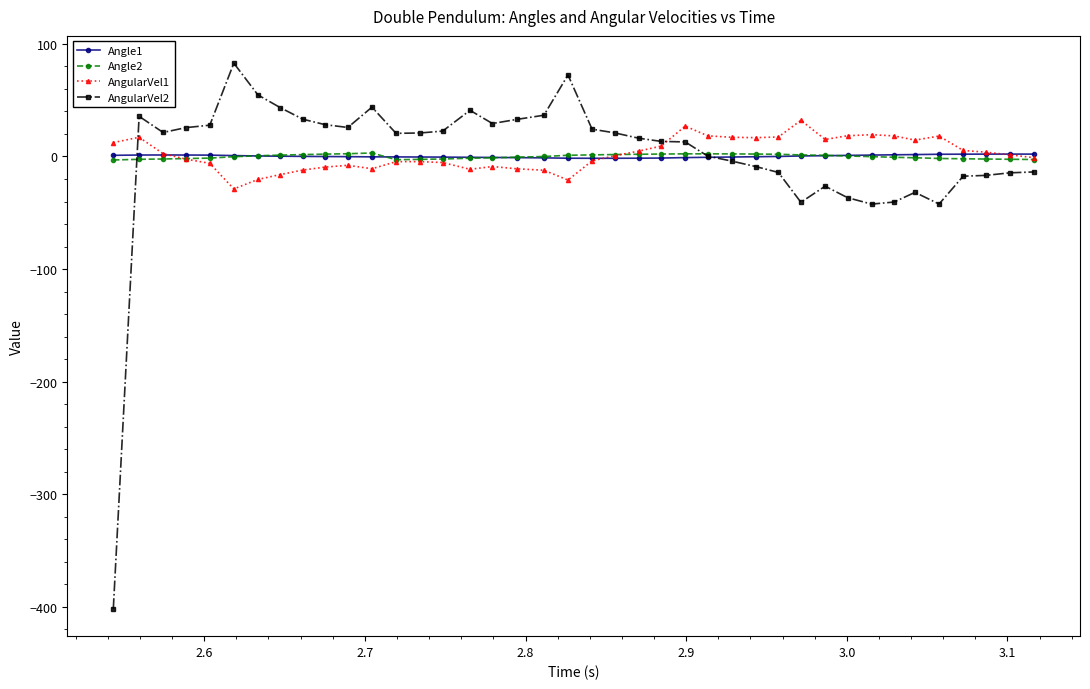

What is the minimum value shown in the chart?

-401.9